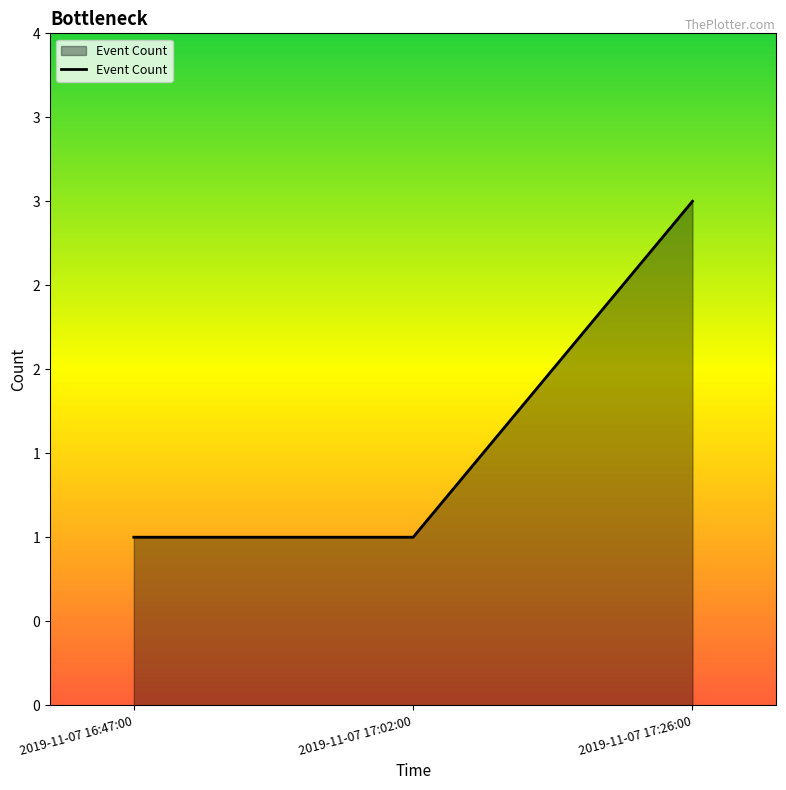

What is the label of the 3rd point from the left?

2019-11-07 17:26:00